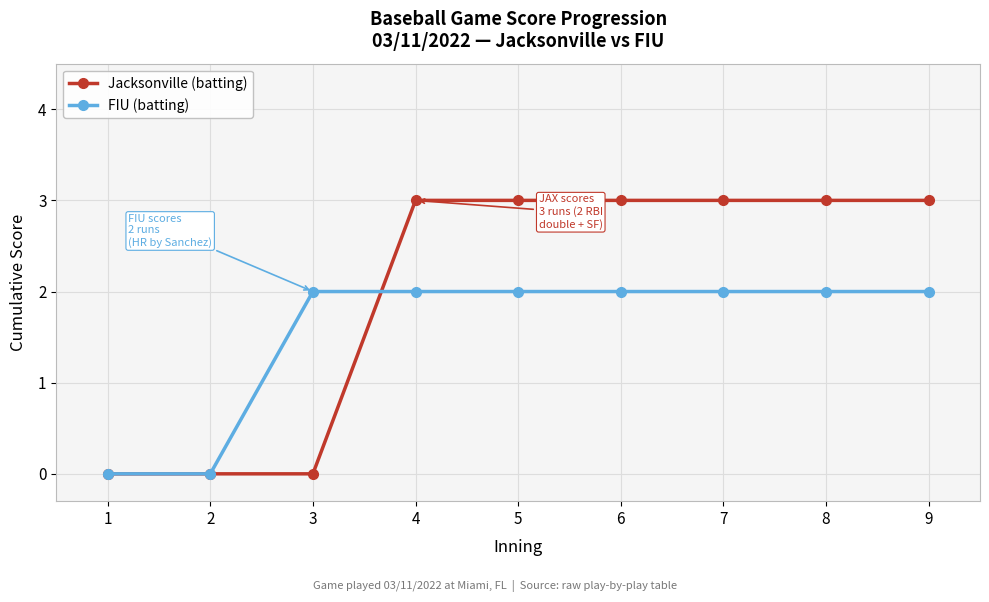

Reading left to right, extract all data points from this chart.

Jacksonville (batting): 1=0	2=0	3=0	4=3	5=3	6=3	7=3	8=3	9=3
FIU (batting): 1=0	2=0	3=2	4=2	5=2	6=2	7=2	8=2	9=2